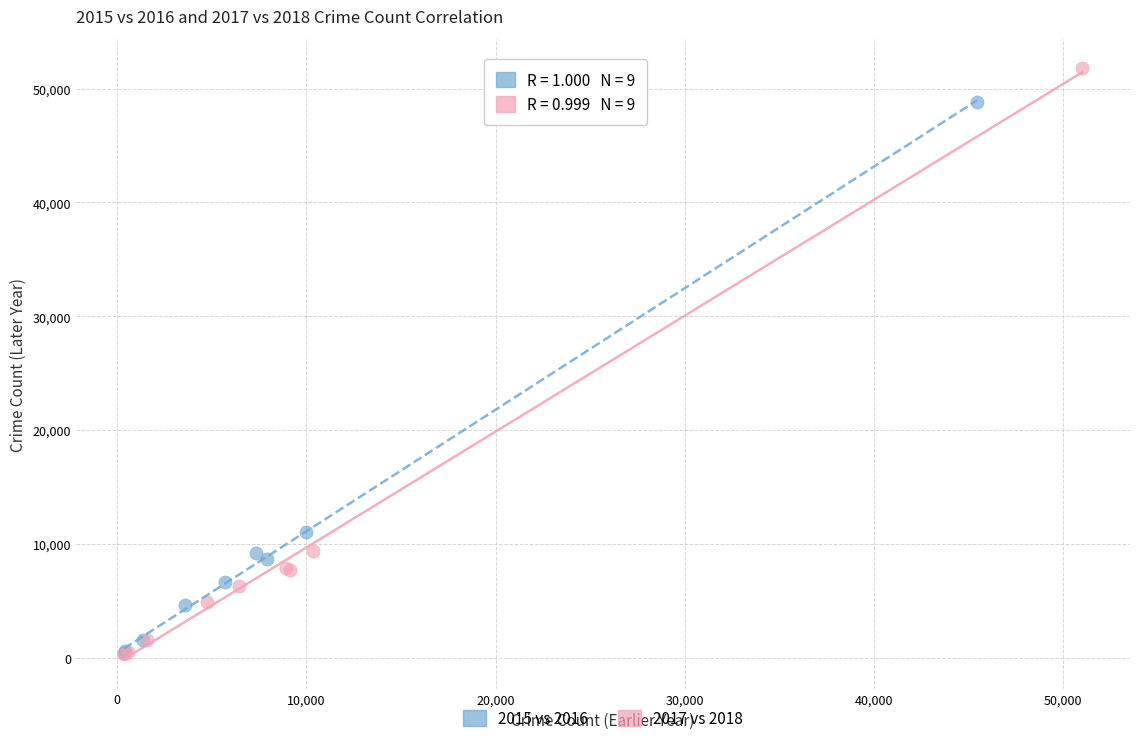

Which series reaches the maximum Y coordinate?

2017 vs 2018